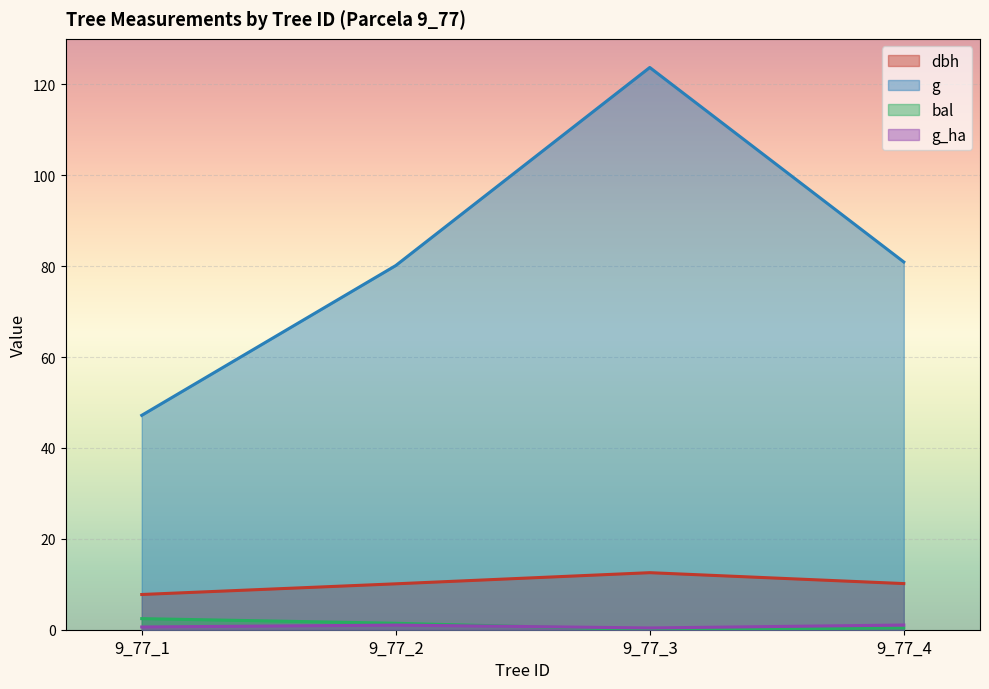

Which series has the largest range (max minus min)?

g